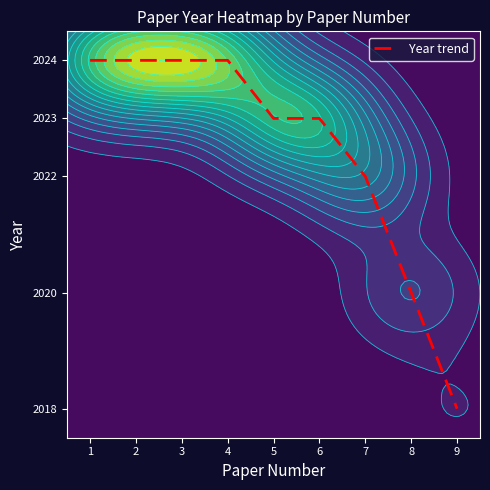

Approximately how many times larger is the value at 3 compared to 6?

1.0